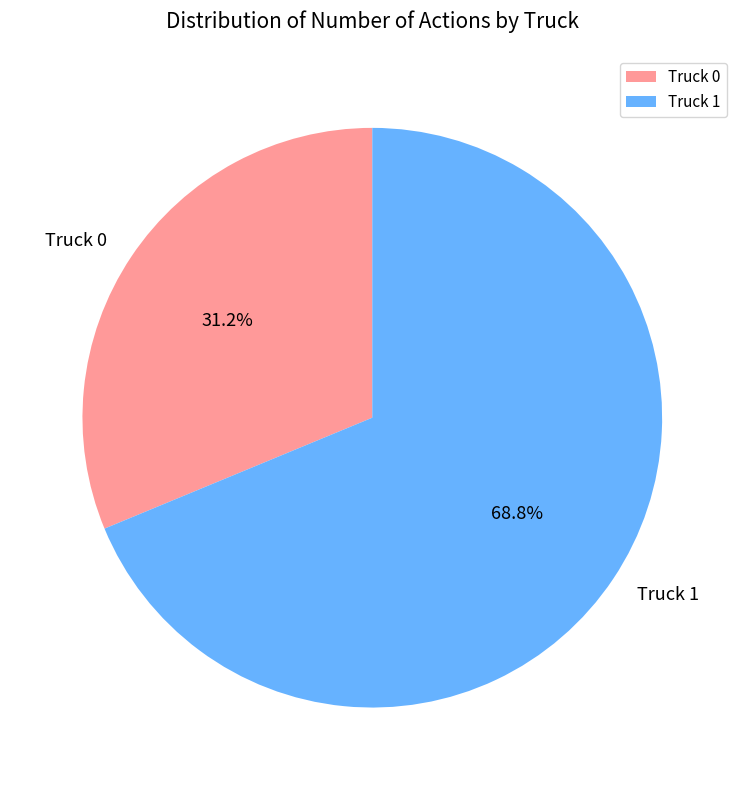

Which category has the biggest portion of the pie?

Truck 1